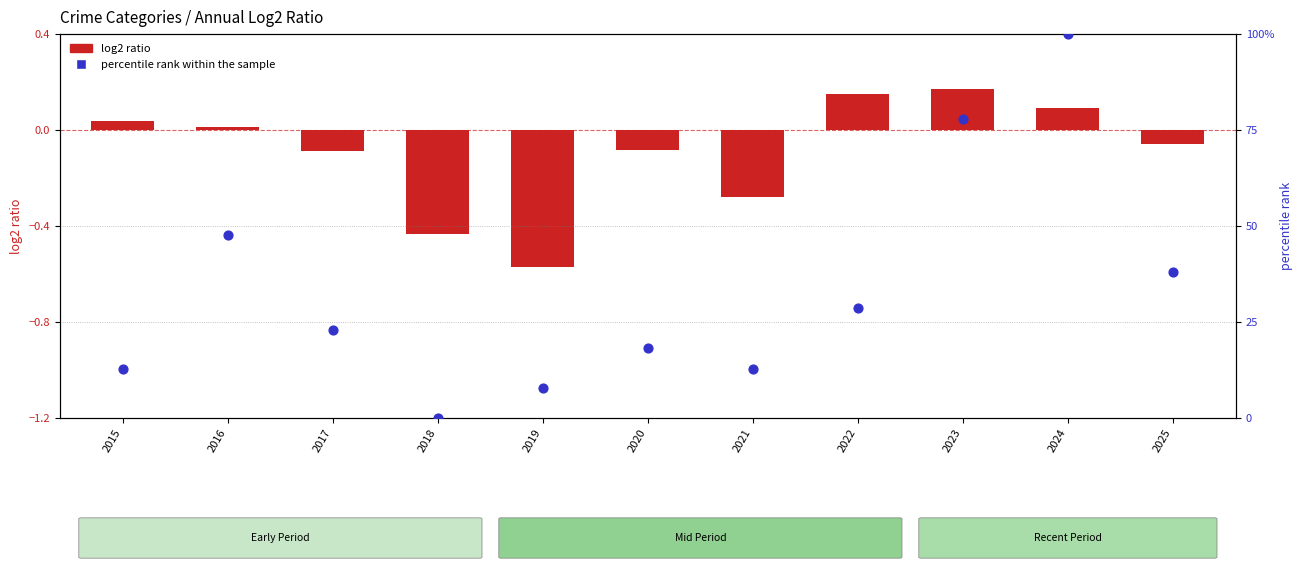

What is the total value across all series at 2015?

12.7